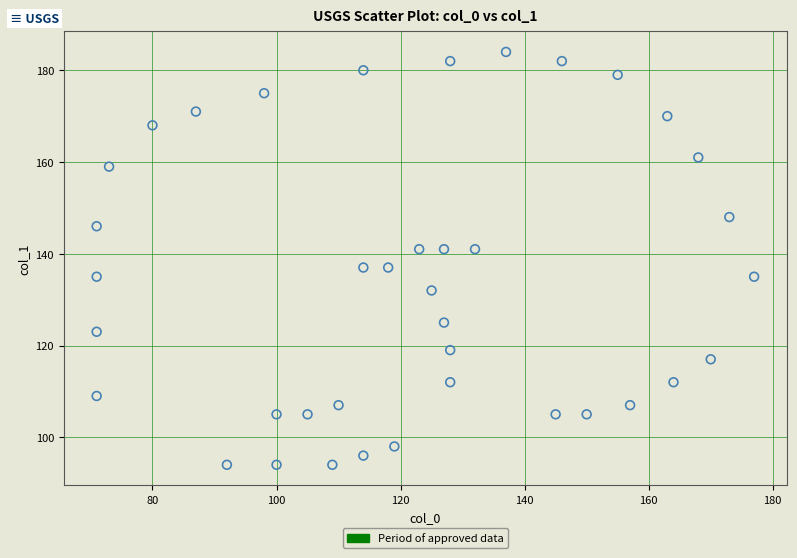

What is the range of Y values (max minus min)?

90